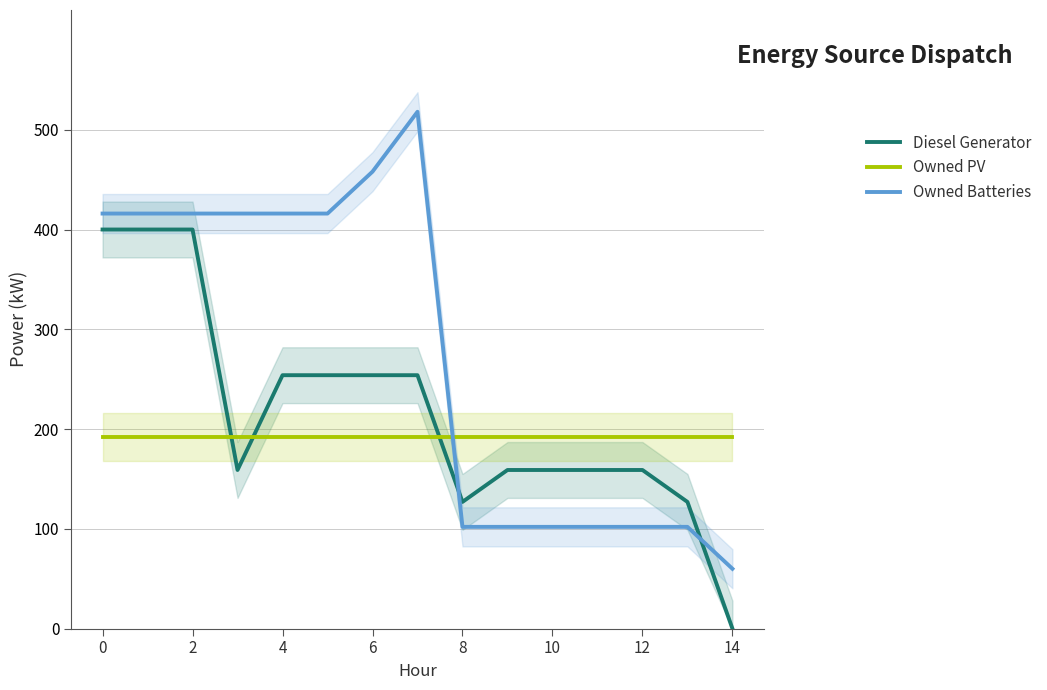

The Owned PV series shows 192 at 0. True or false?

True